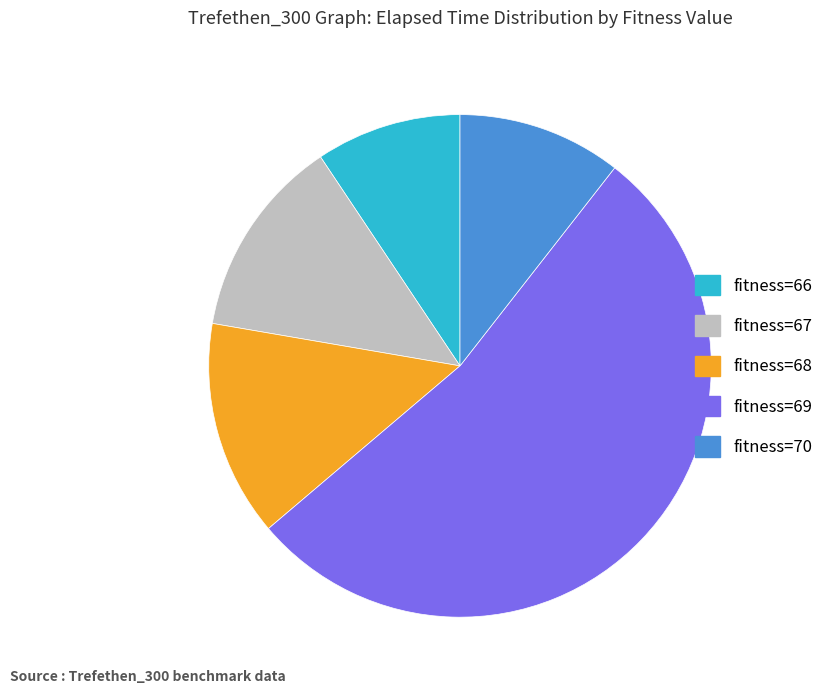

Which slice is the smallest?

fitness=66